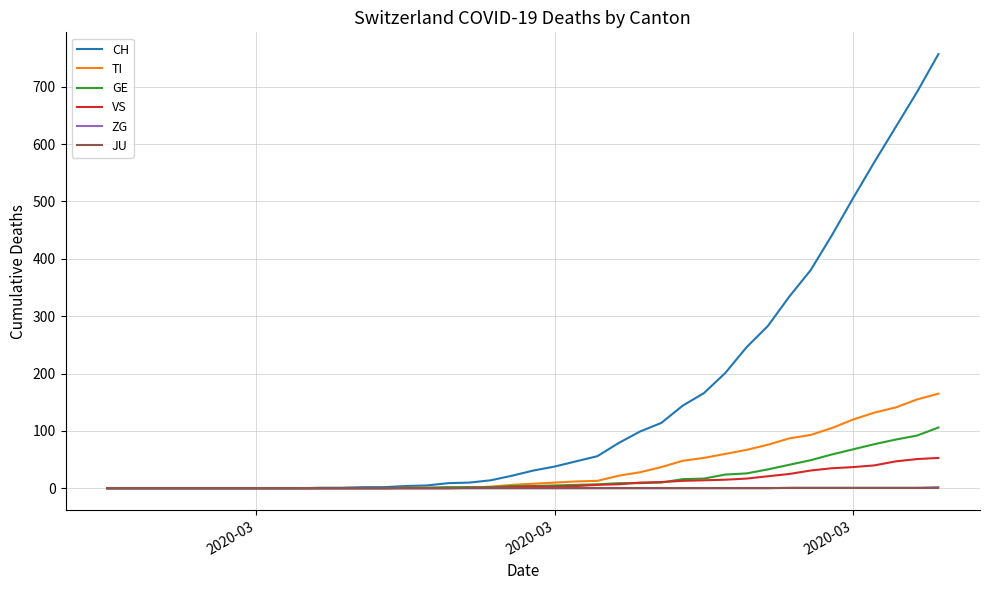

Which series has the widest spread of values?

CH